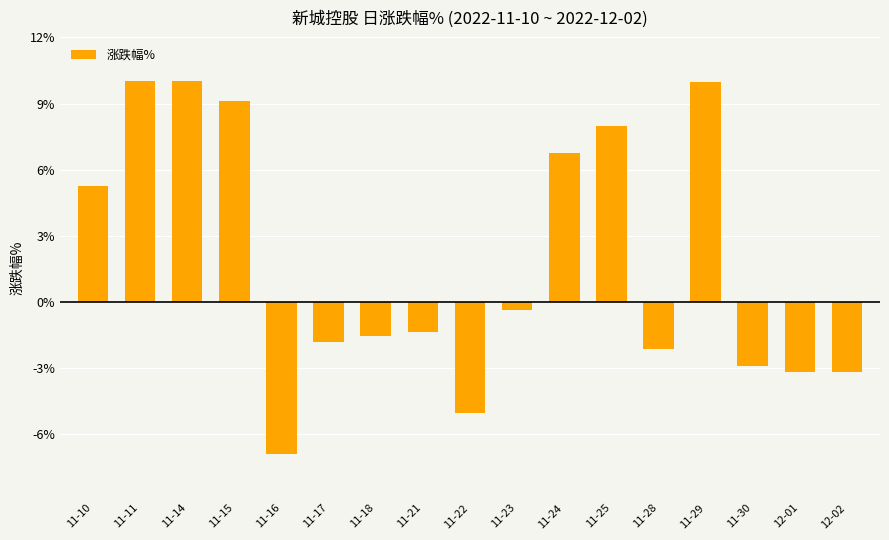

What is the difference between the maximum and minimum values?

16.9